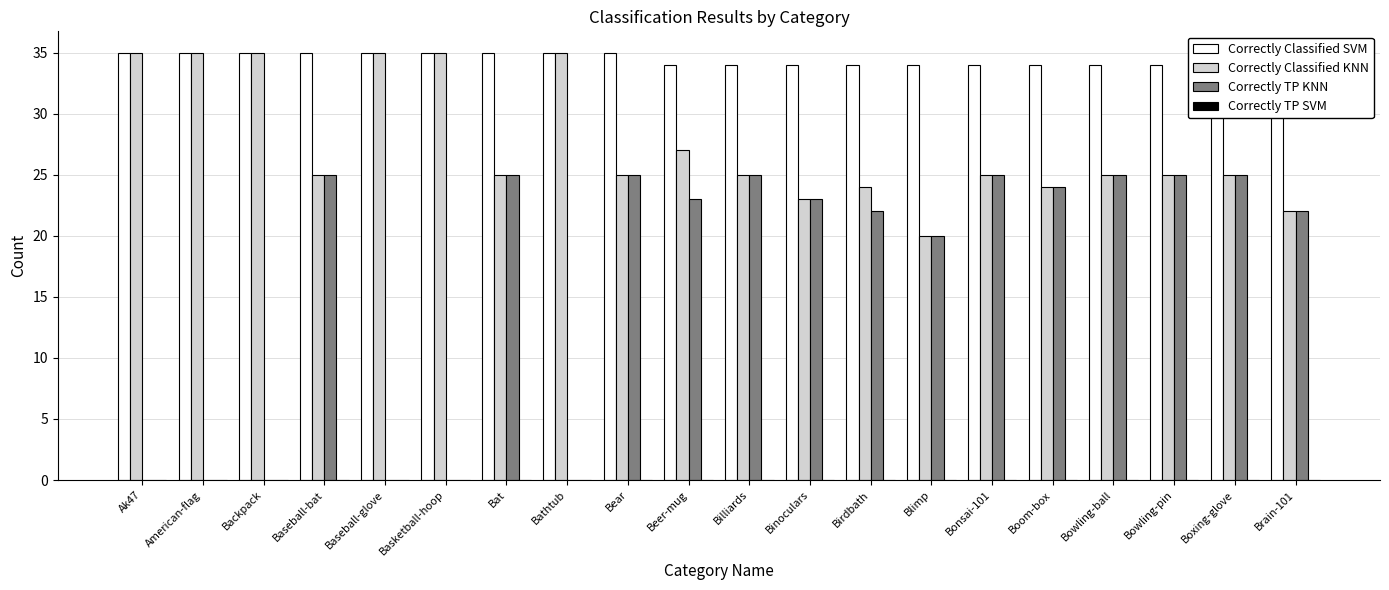

Reading right to left, transcribe all the data shown in this chart.

Correctly Classified SVM: Brain-101=34	Boxing-glove=34	Bowling-pin=34	Bowling-ball=34	Boom-box=34	Bonsai-101=34	Blimp=34	Birdbath=34	Binoculars=34	Billiards=34	Beer-mug=34	Bear=35	Bathtub=35	Bat=35	Basketball-hoop=35	Baseball-glove=35	Baseball-bat=35	Backpack=35	American-flag=35	Ak47=35
Correctly Classified KNN: Brain-101=22	Boxing-glove=25	Bowling-pin=25	Bowling-ball=25	Boom-box=24	Bonsai-101=25	Blimp=20	Birdbath=24	Binoculars=23	Billiards=25	Beer-mug=27	Bear=25	Bathtub=35	Bat=25	Basketball-hoop=35	Baseball-glove=35	Baseball-bat=25	Backpack=35	American-flag=35	Ak47=35
Correctly TP KNN: Brain-101=22	Boxing-glove=25	Bowling-pin=25	Bowling-ball=25	Boom-box=24	Bonsai-101=25	Blimp=20	Birdbath=22	Binoculars=23	Billiards=25	Beer-mug=23	Bear=25	Bathtub=0	Bat=25	Basketball-hoop=0	Baseball-glove=0	Baseball-bat=25	Backpack=0	American-flag=0	Ak47=0
Correctly TP SVM: Brain-101=0	Boxing-glove=0	Bowling-pin=0	Bowling-ball=0	Boom-box=0	Bonsai-101=0	Blimp=0	Birdbath=0	Binoculars=0	Billiards=0	Beer-mug=0	Bear=0	Bathtub=0	Bat=0	Basketball-hoop=0	Baseball-glove=0	Baseball-bat=0	Backpack=0	American-flag=0	Ak47=0